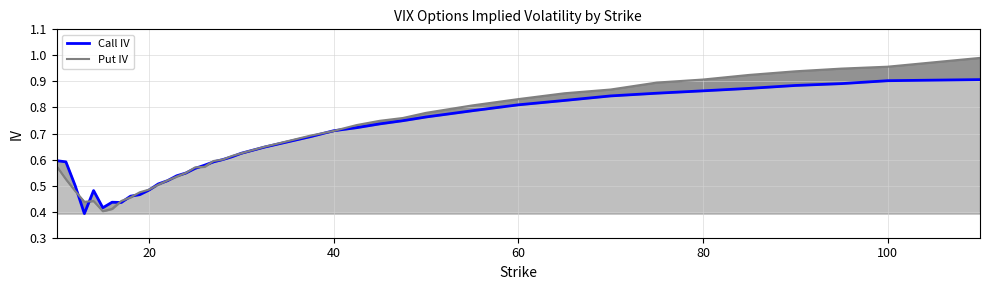

Is the value of Call IV at 24 greater than the value of Put IV at 37?

No